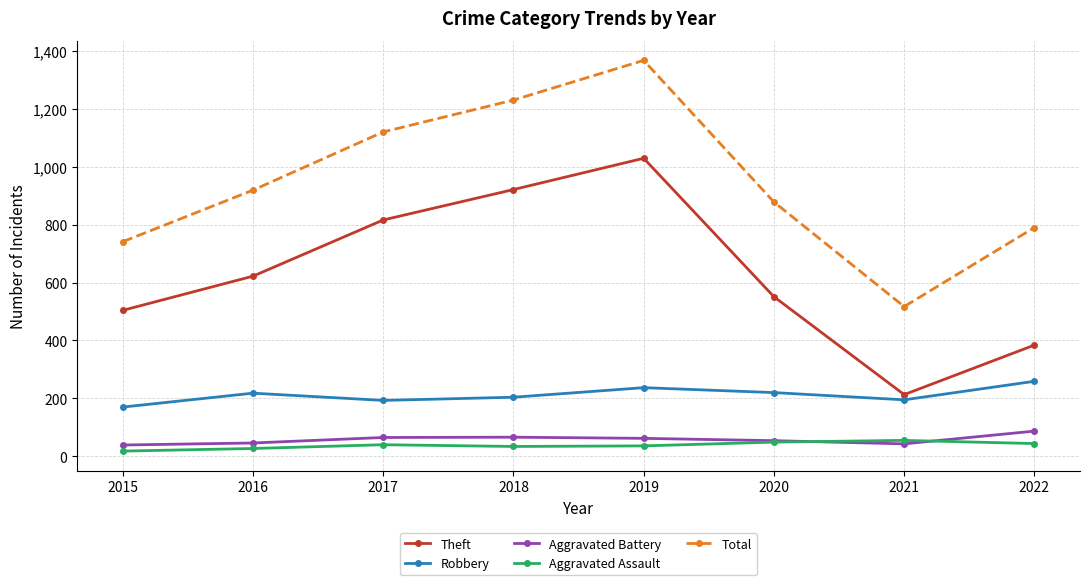

Which series changed the most between 2018 and 2019?

Total